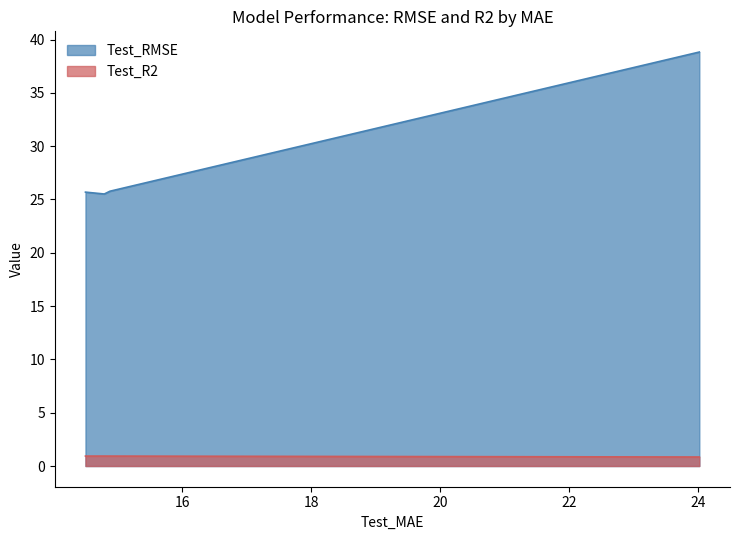

True or false: Test_R2 and Test_RMSE cross at least once.

False